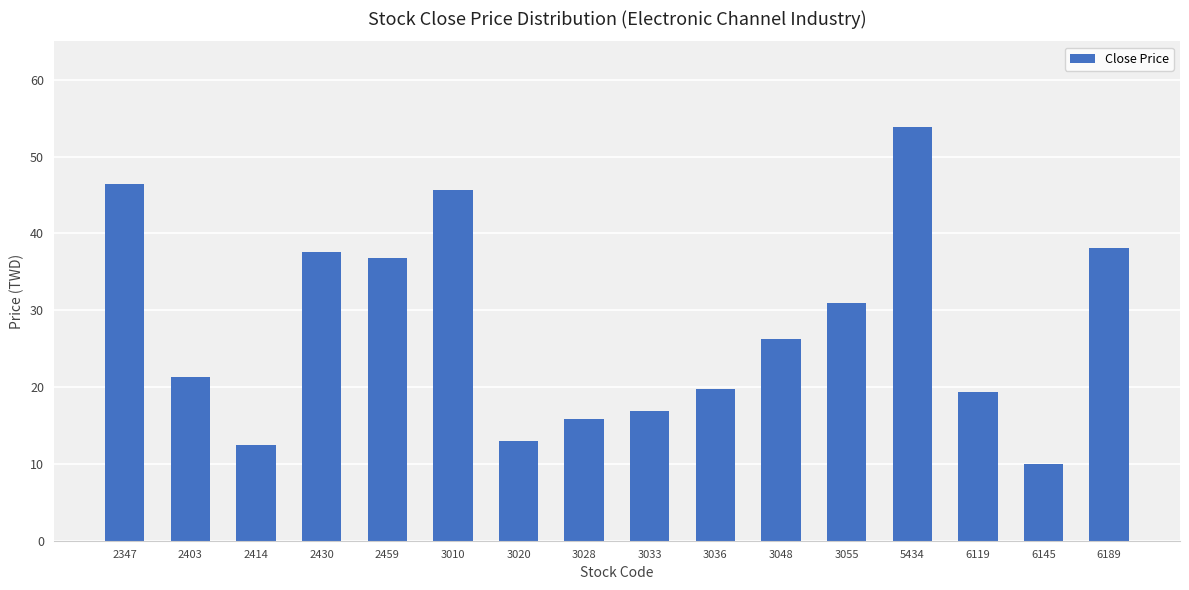

How many values are below 26?

8